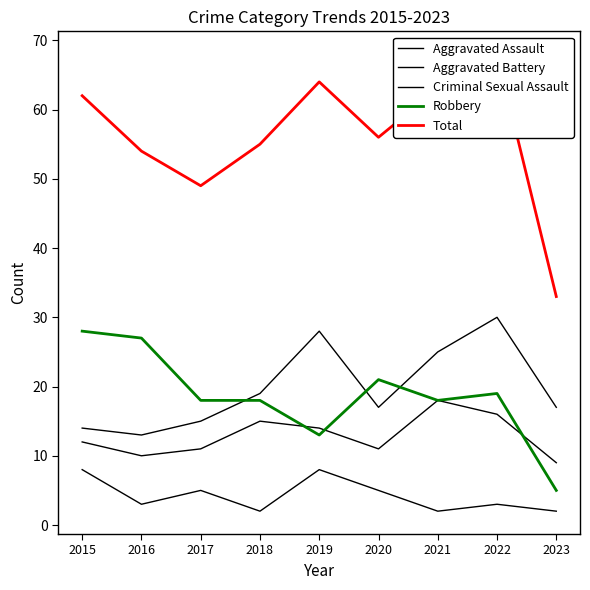

True or false: Aggravated Battery and Aggravated Assault cross at least once.

False